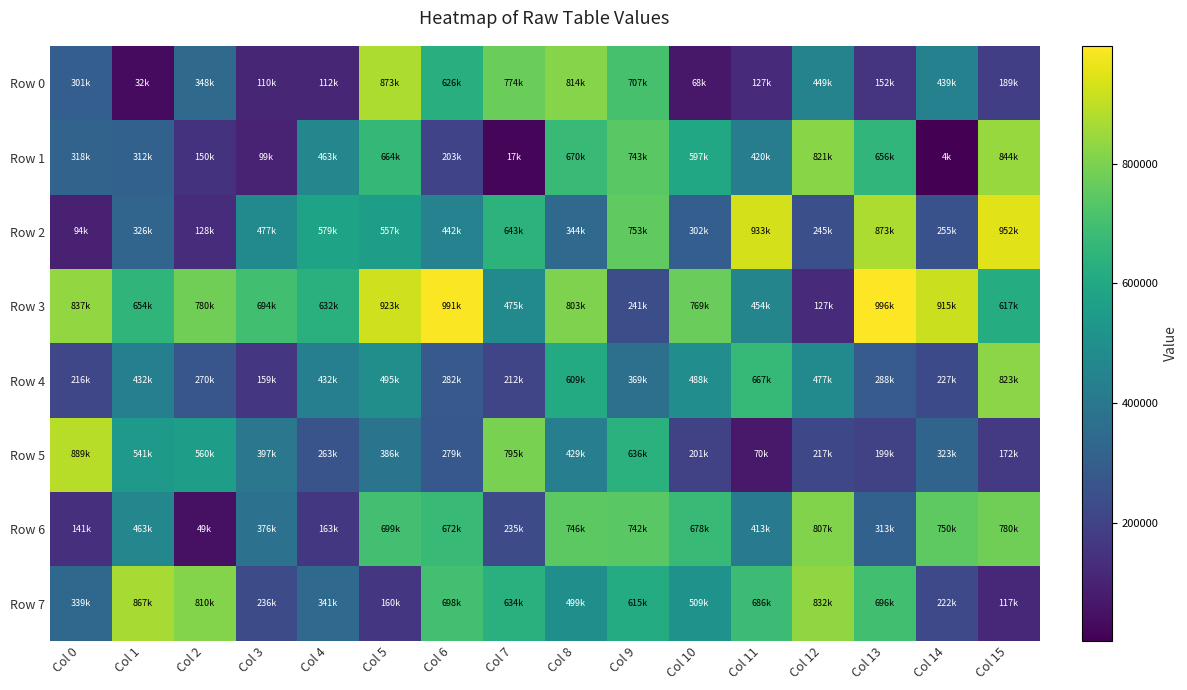

What is the spread (max minus min) of values at Col 5?

763302